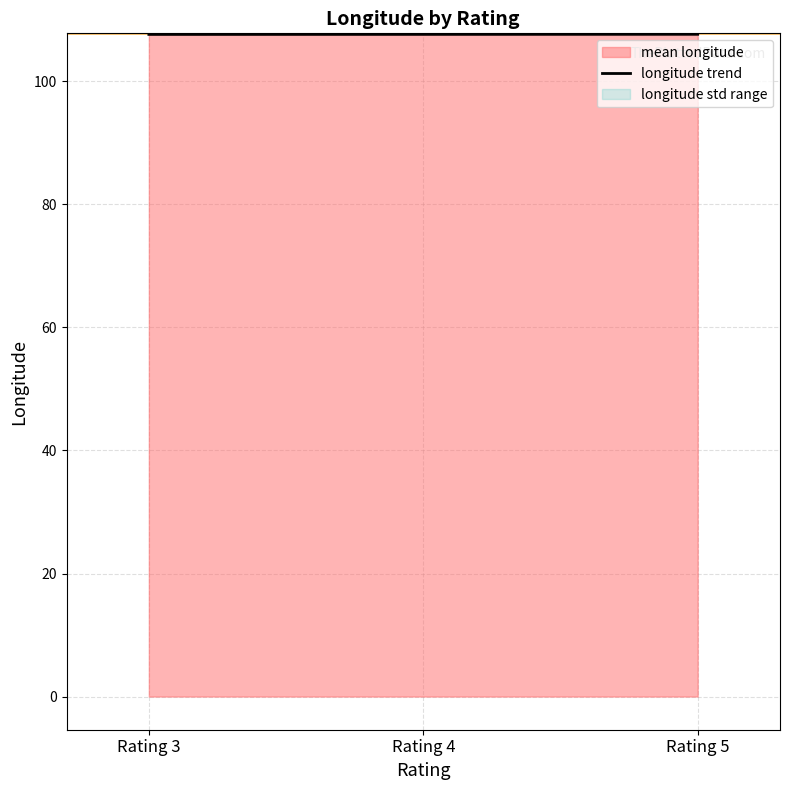

What is the maximum value shown in the chart?

107.6